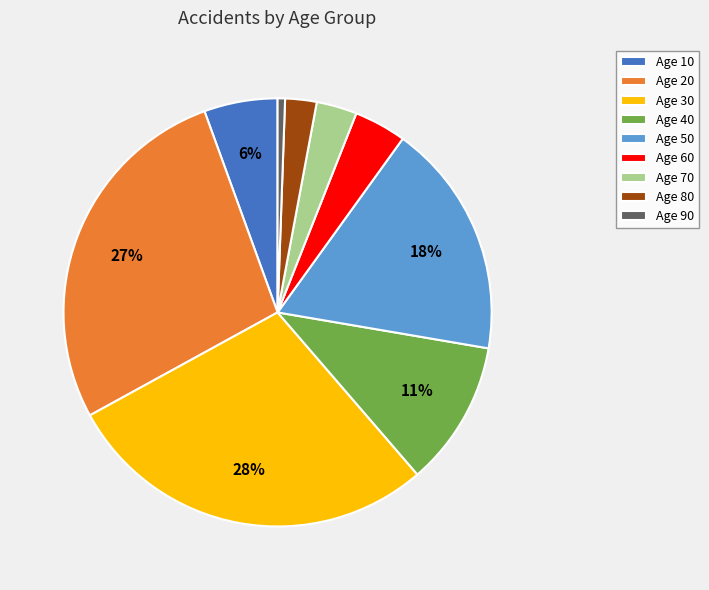

Is it true that Age 50 is 18% of the pie?

True